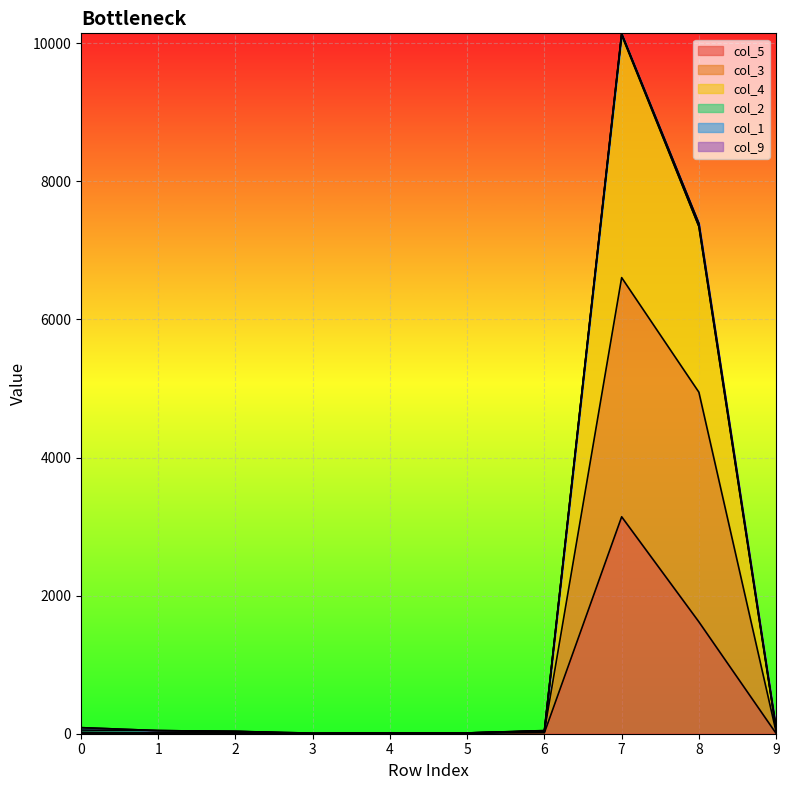

What is the average value of the col_3 series?

1168